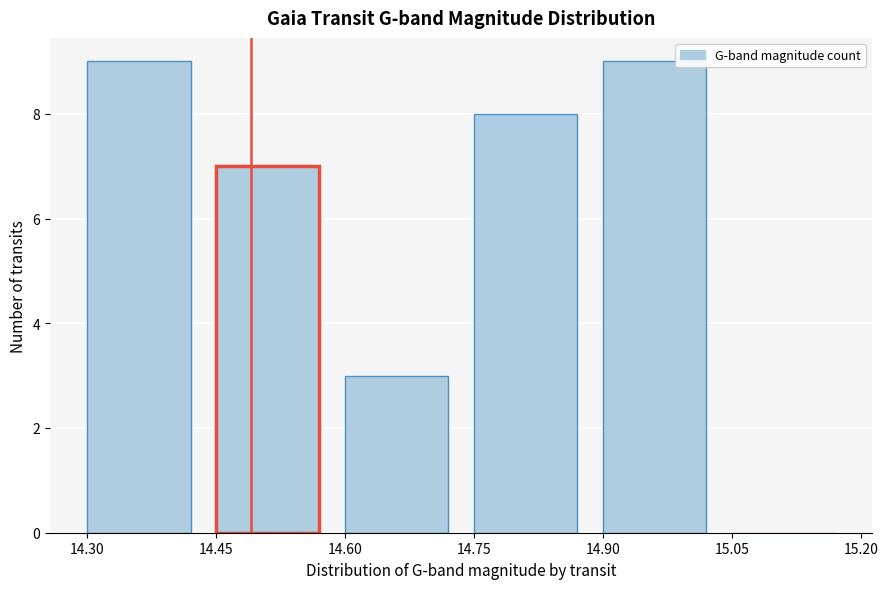

Reading right to left, transcribe all the data shown in this chart.

15.05=0	14.90=9	14.75=8	14.60=3	14.45=7	14.30=9